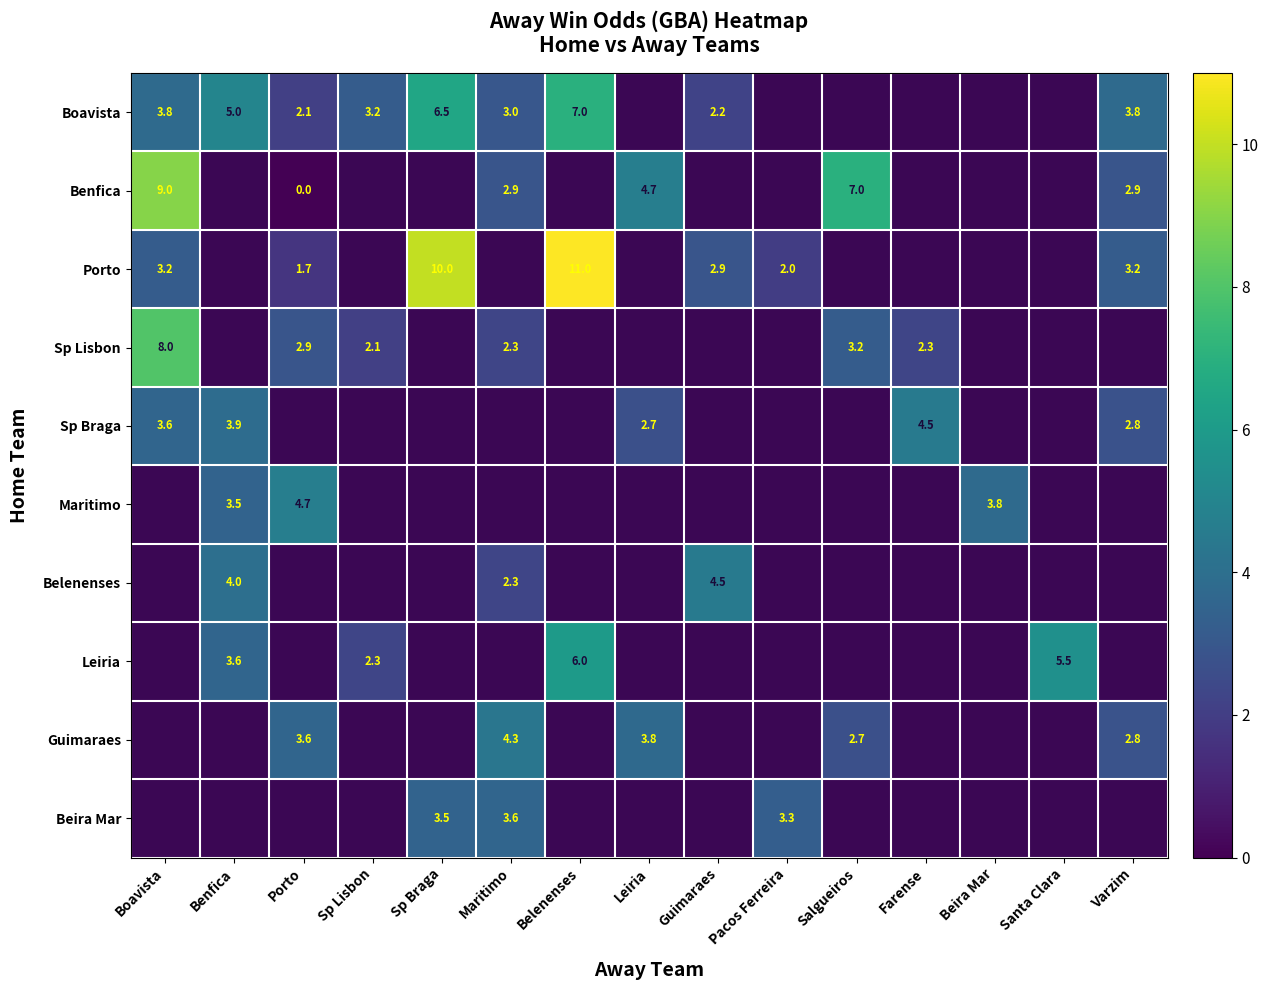

Is it true that Boavista equals 3.8 at Boavista?

True